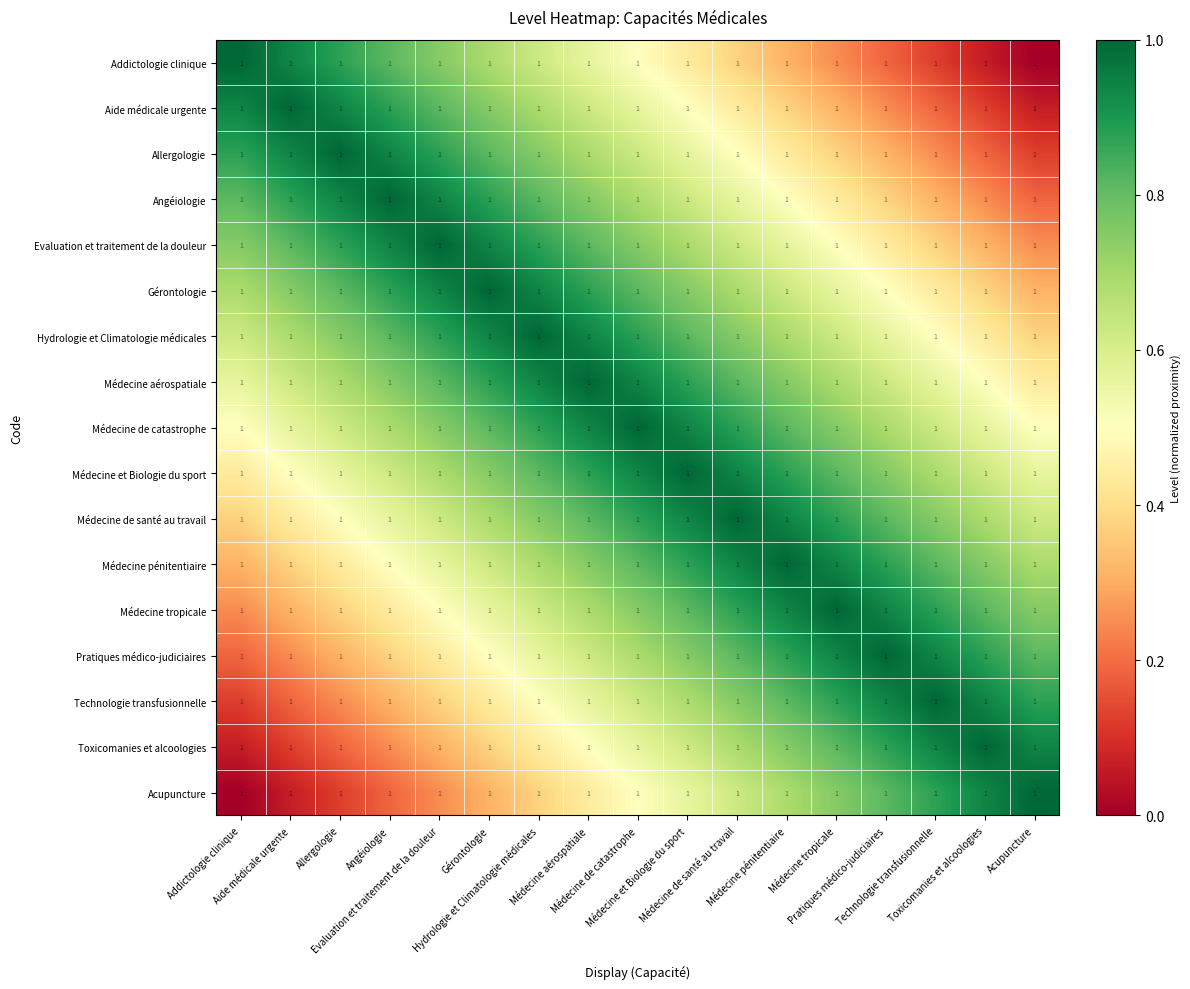

Rank the categories by Evaluation et traitement de la douleur value from highest to lowest.

Evaluation et traitement de la douleur, Angéiologie, Gérontologie, Allergologie, Hydrologie et Climatologie médicales, Aide médicale urgente, Médecine aérospatiale, Addictologie clinique, Médecine de catastrophe, Médecine et Biologie du sport, Médecine de santé au travail, Médecine pénitentiaire, Médecine tropicale, Pratiques médico-judiciaires, Technologie transfusionnelle, Toxicomanies et alcoologies, Acupuncture